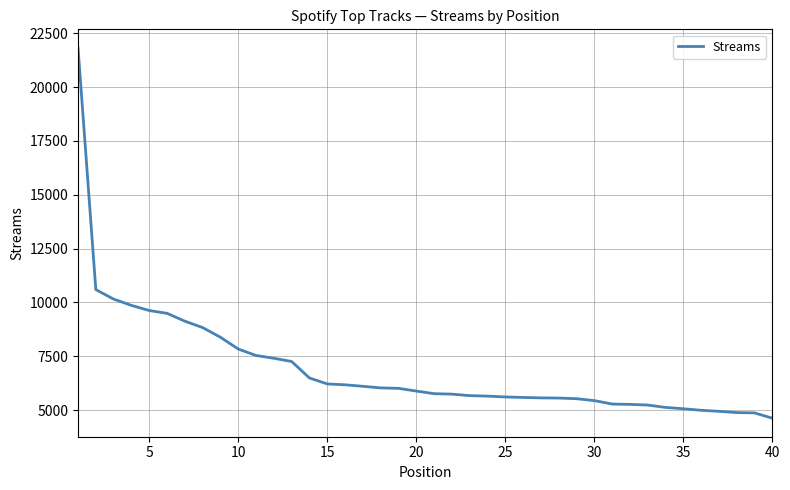

What is the maximum value shown in the chart?

21827